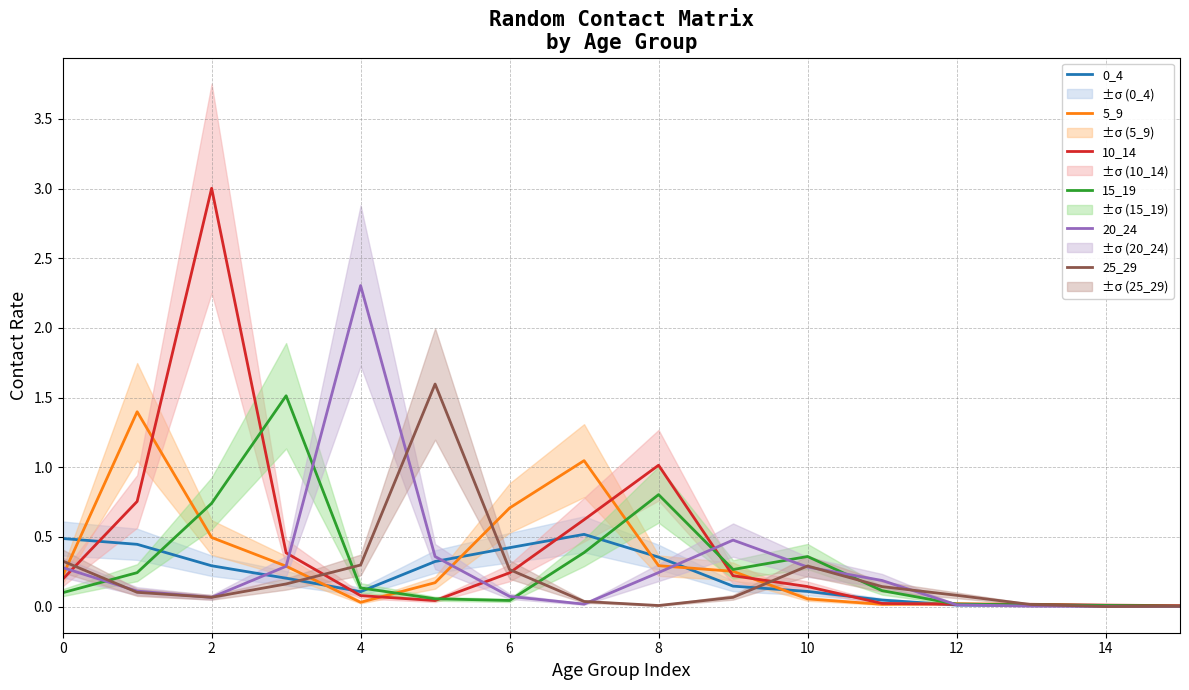

What are all the series names shown in the legend?

0_4, 5_9, 10_14, 15_19, 20_24, 25_29